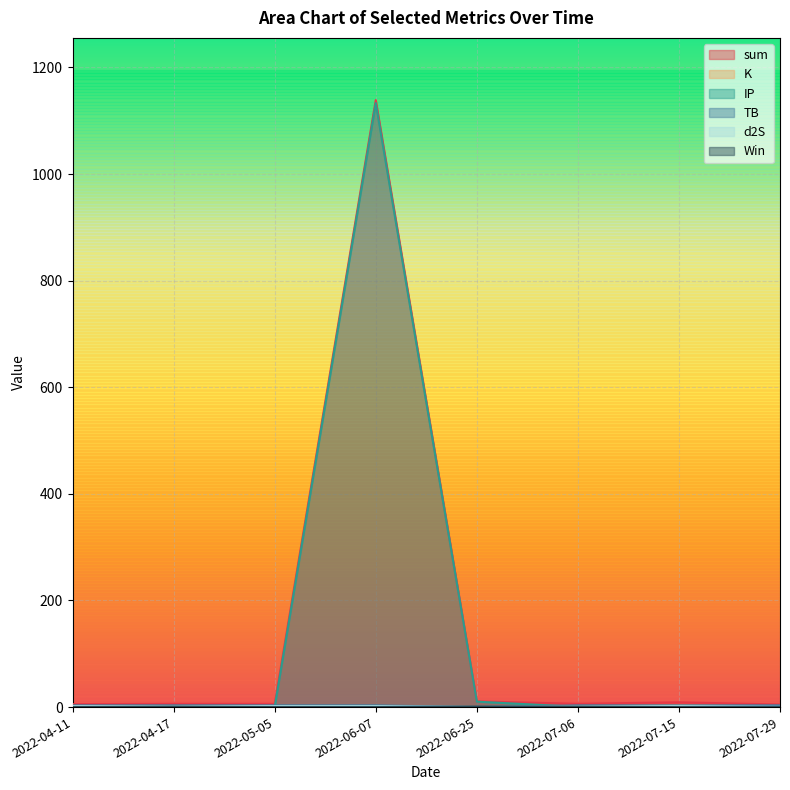

Which category has the lowest value in the Win series?

2022-04-11